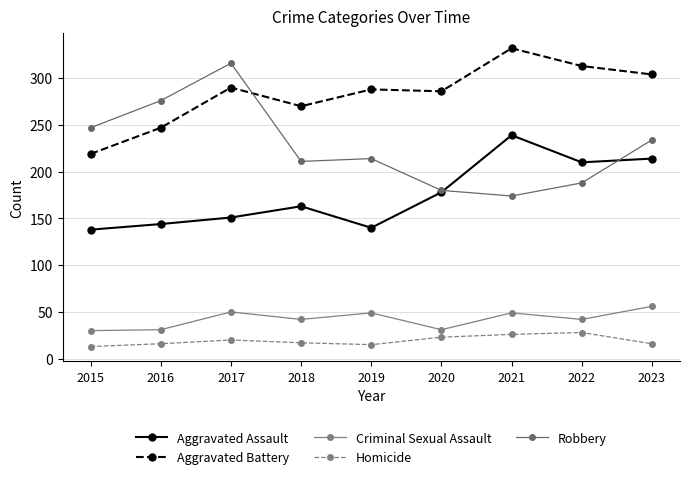

What is the sum of all Aggravated Assault values?

1577